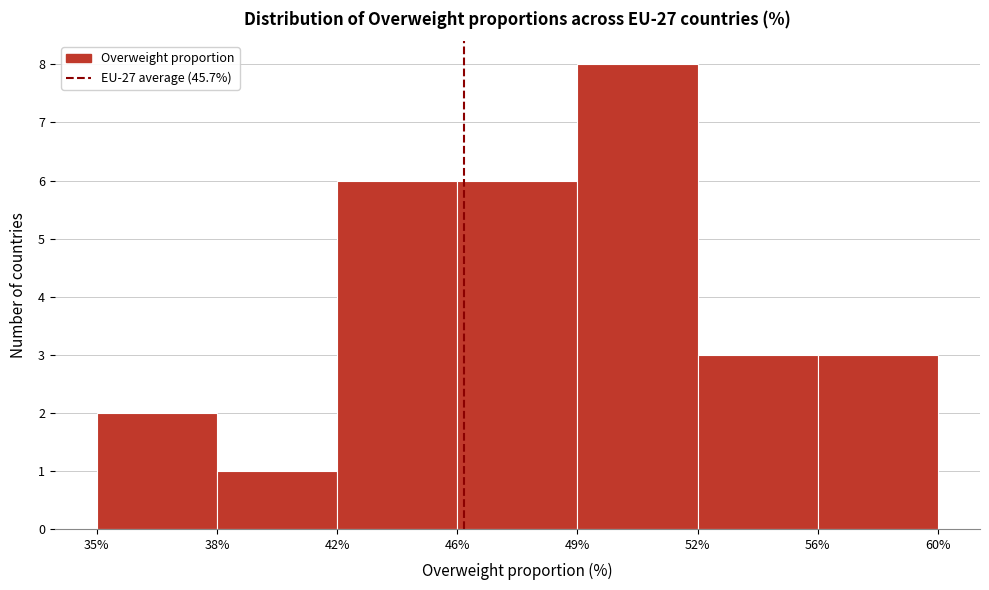

Reading left to right, transcribe all the data shown in this chart.

35%=2	38%=1	42%=6	46%=6	49%=8	52%=3	56%=3